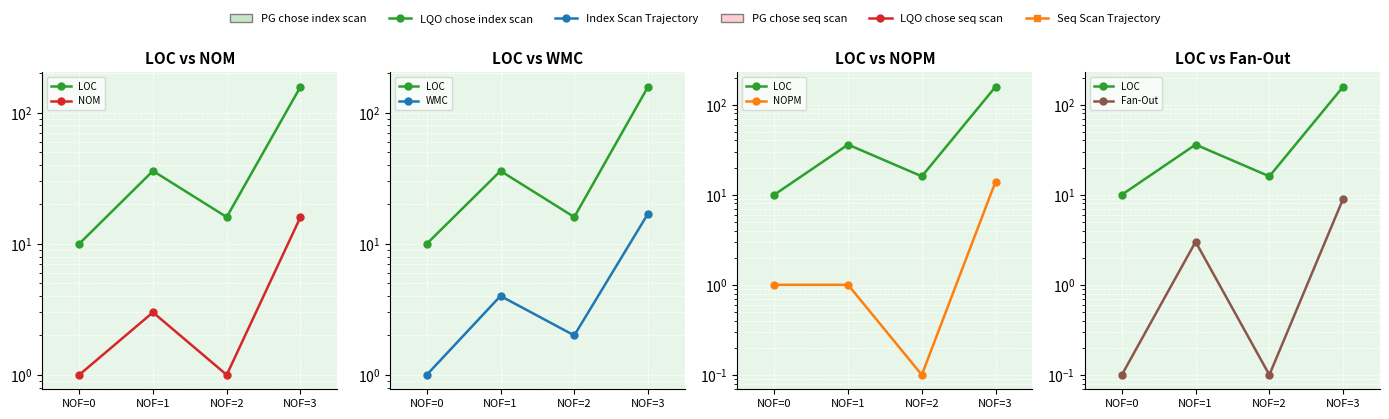

Where is LOC nearest to the value 84?

NOF=1